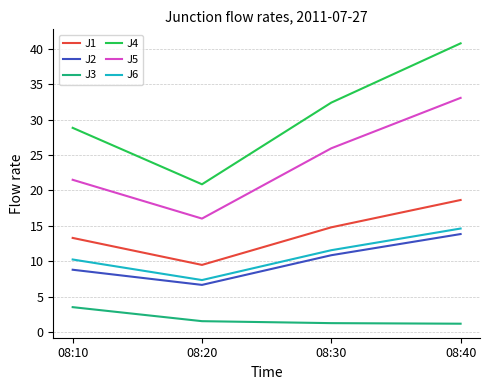

True or false: J5 has more than 2 interior local peaks.

False